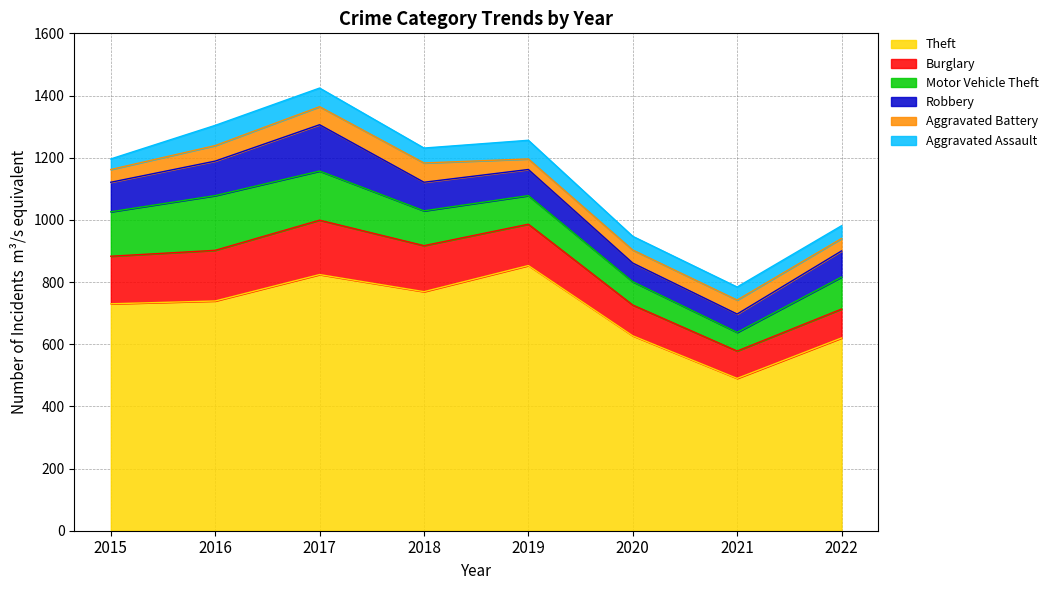

True or false: Aggravated Assault and Burglary intersect in this chart.

False